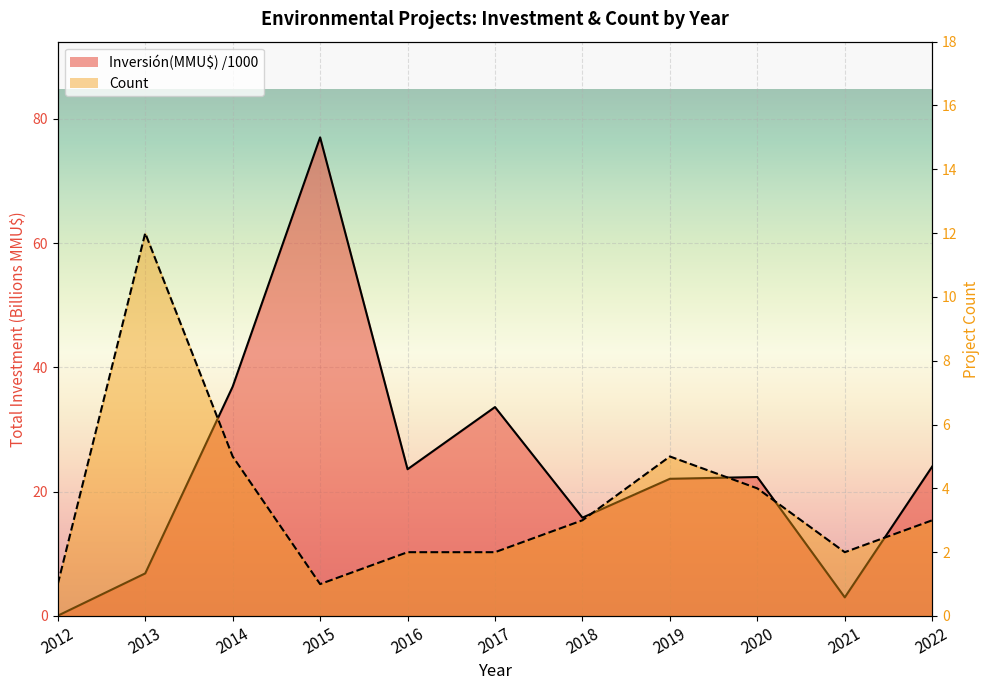

At how many categories does at least one series exceed 18?

7